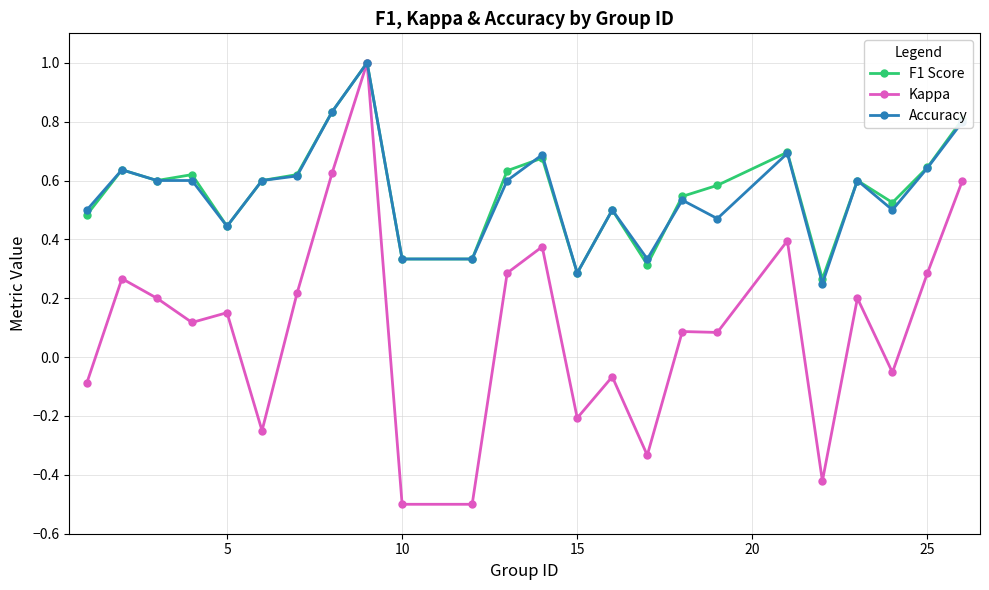

True or false: Accuracy has more than 2 points higher than both neighbors.

True